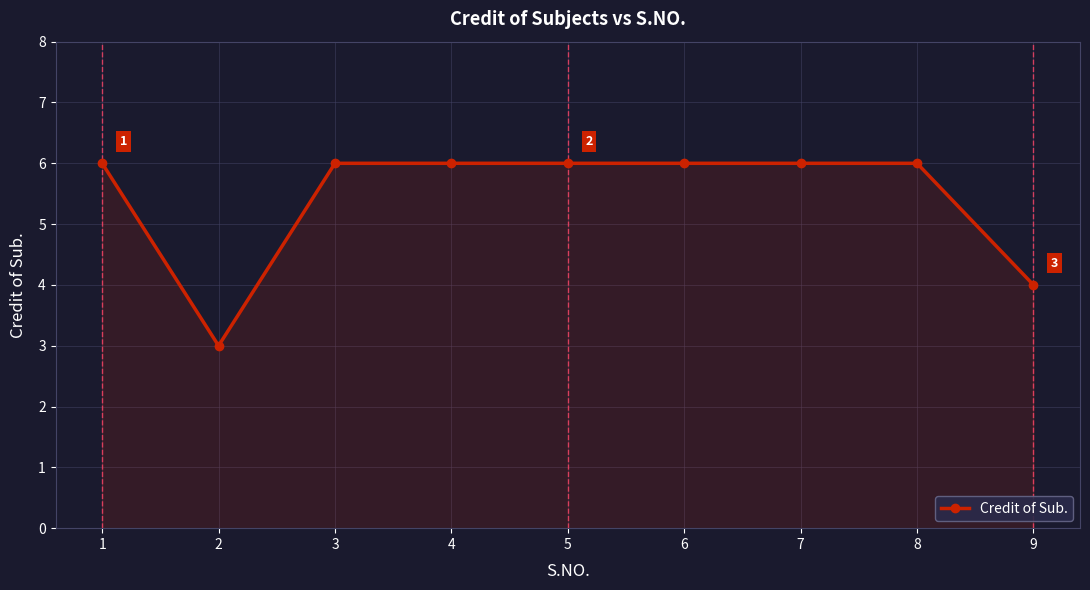

Approximately how many times larger is the value at 4 compared to 8?

1.0